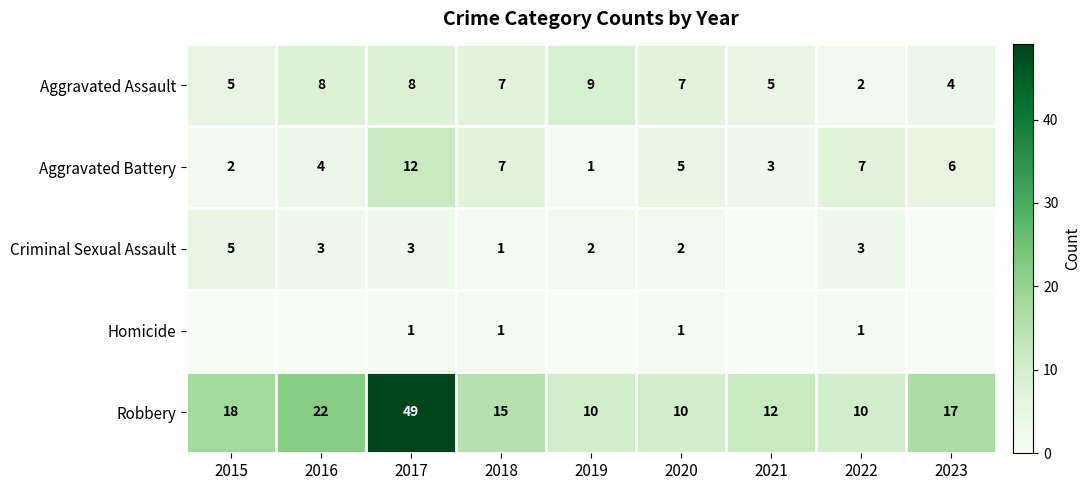

At which label does Aggravated Assault reach its minimum?

2022